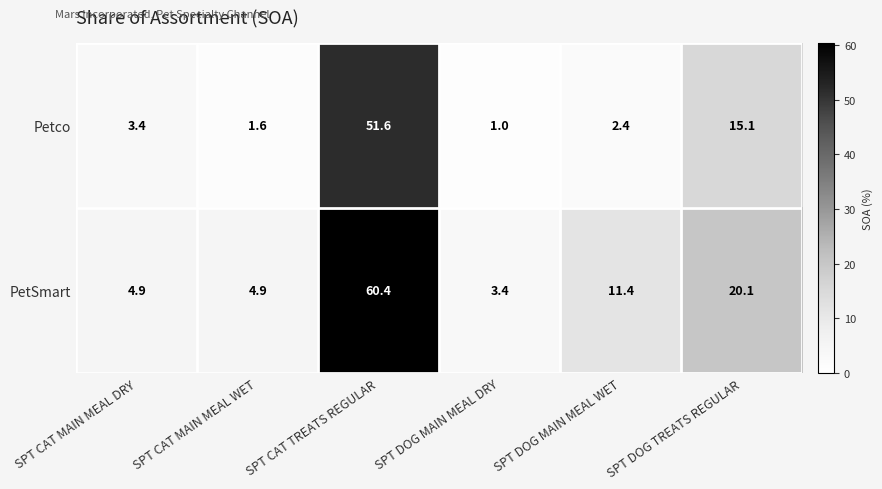

Rank the series at SPT DOG MAIN MEAL WET from lowest to highest value.

Petco, PetSmart